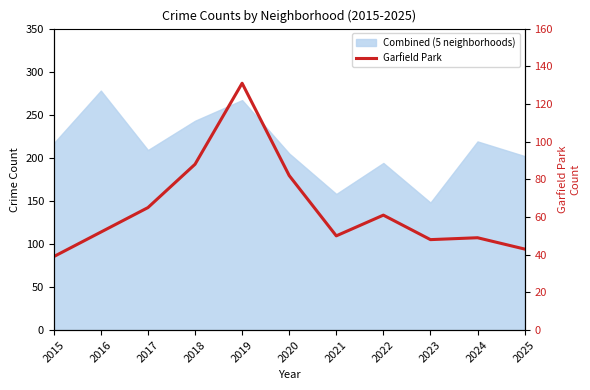

What is the sum of all values?

708